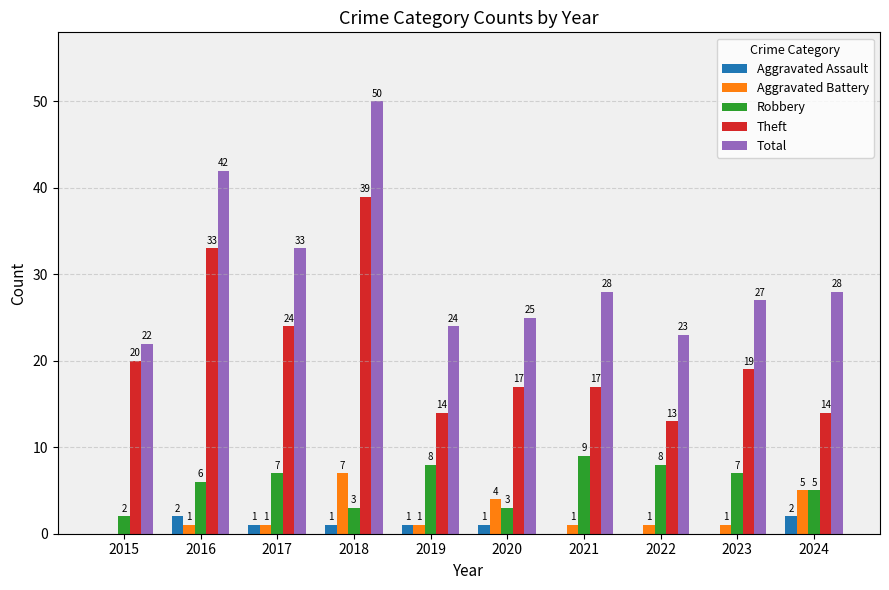

Count the number of categories in the chart.

10